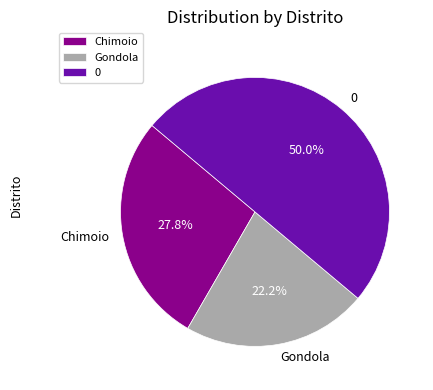

What is the ratio of the value at Gondola to the value at 0?

0.4